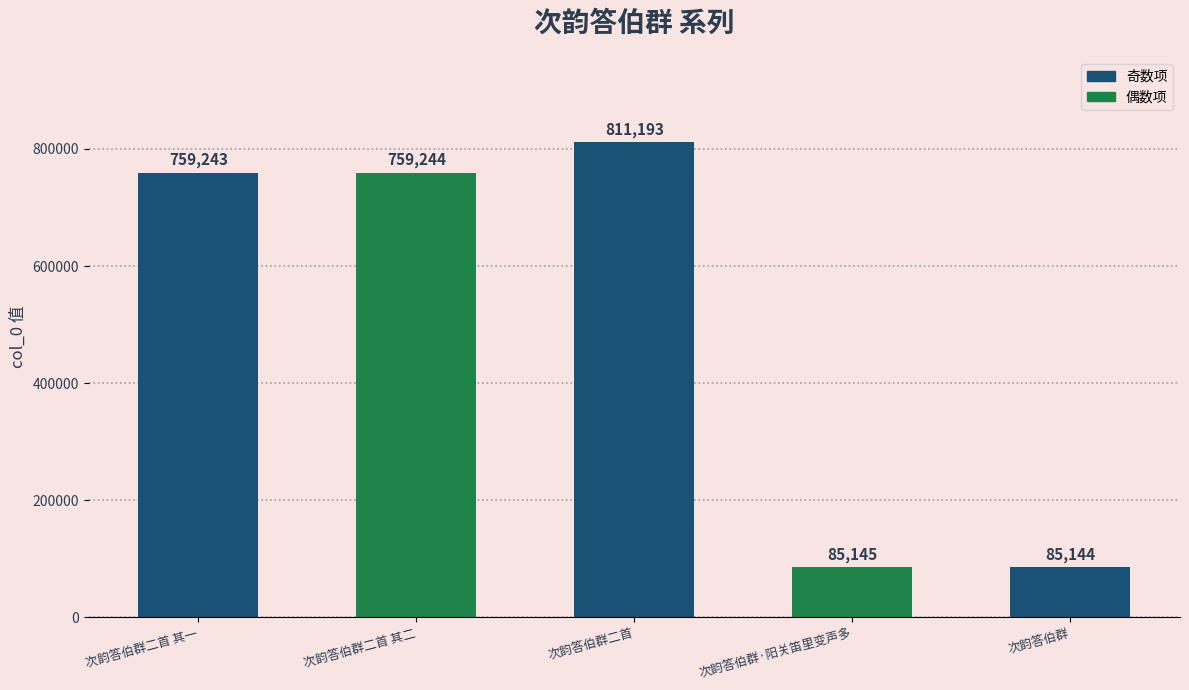

Reading left to right, extract all data points from this chart.

759243	759244	811193	85145	85144